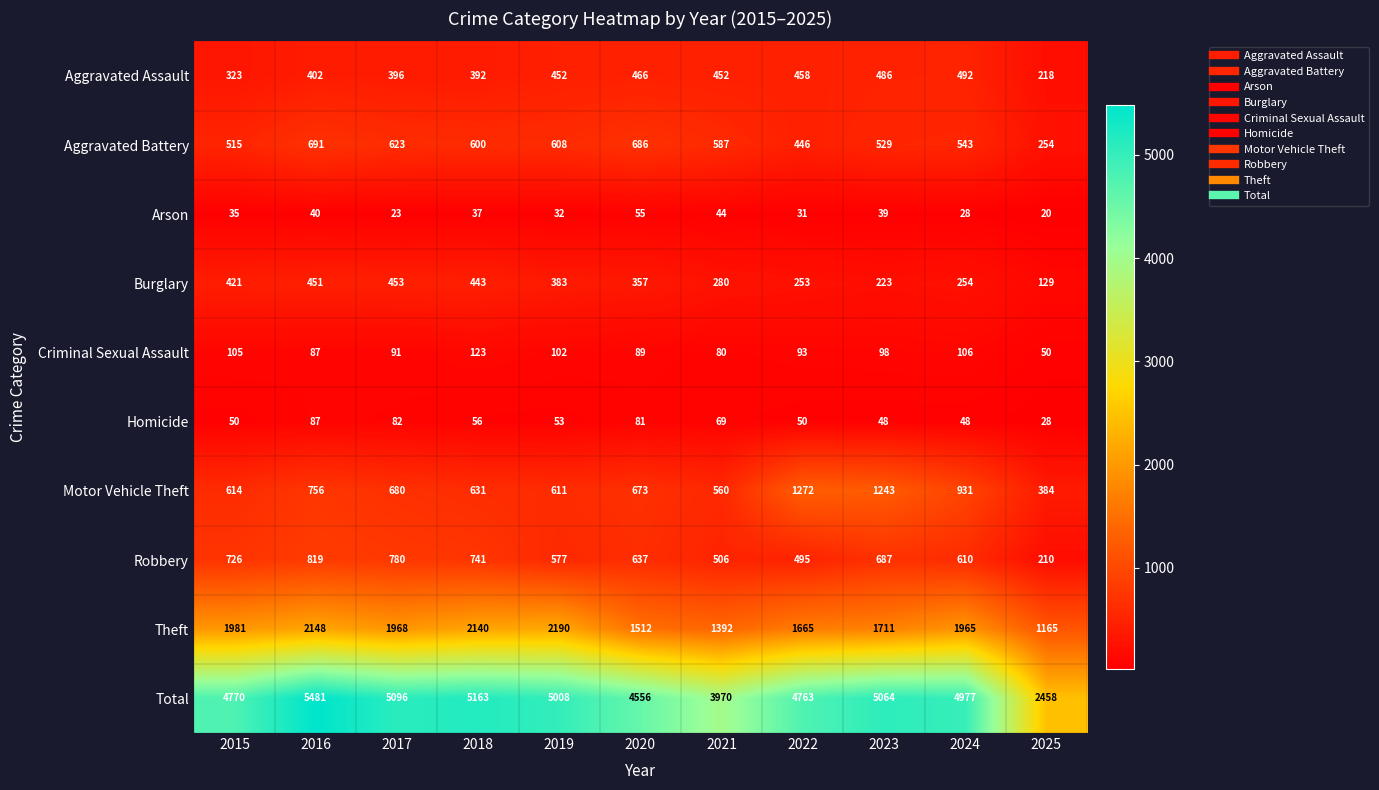

Which series has the largest total across all categories?

Total